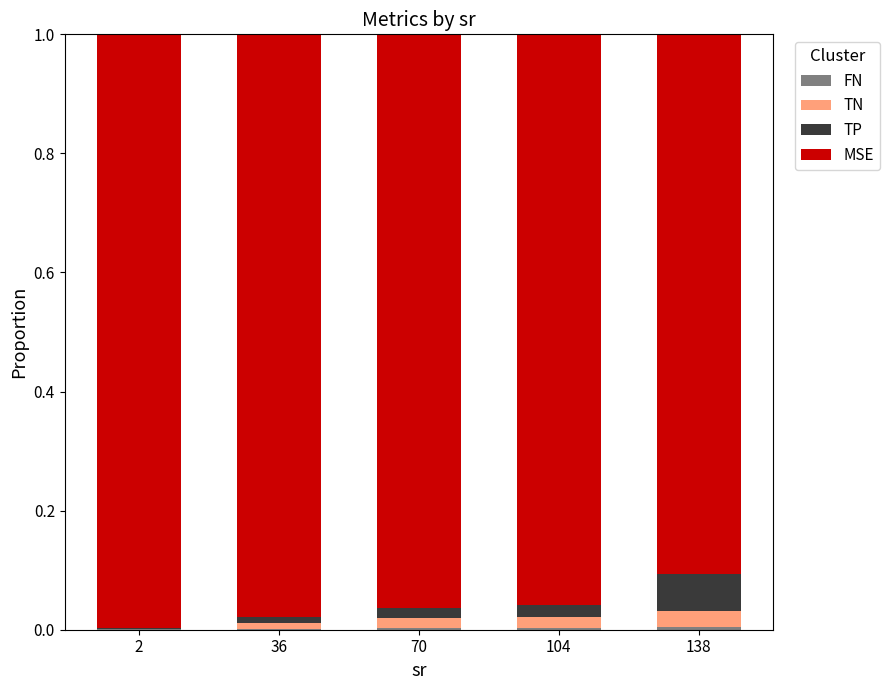

True or false: TN has a value of 0.0 at 104.

False